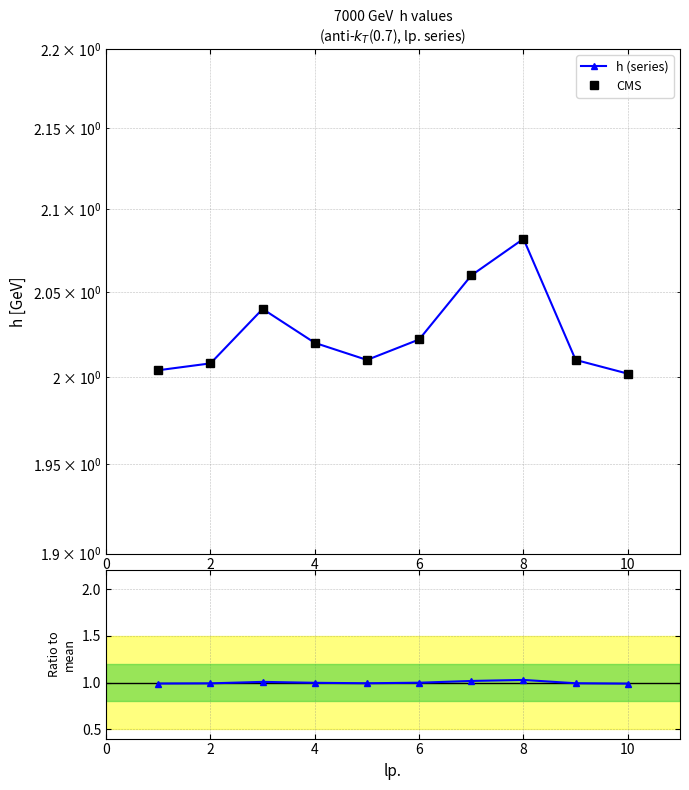

True or false: h (series) and Ratio to mean cross at least once.

False